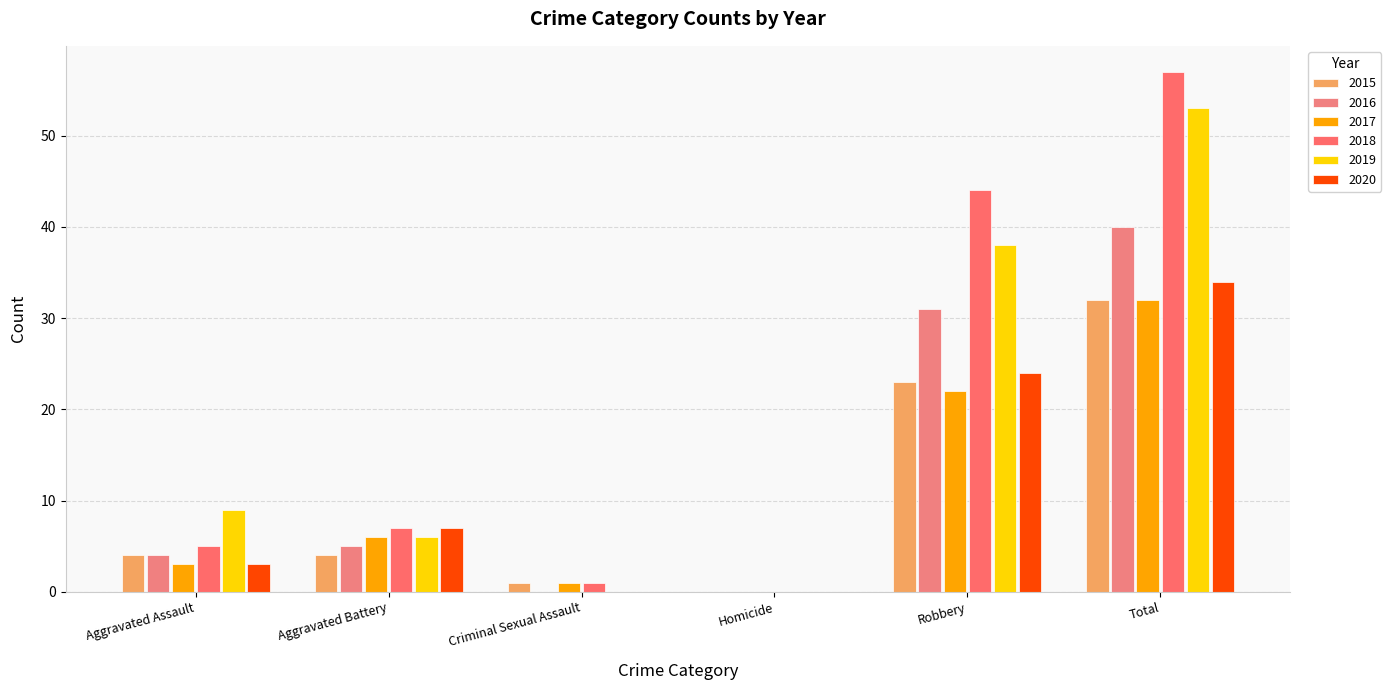

True or false: 2017 has a value of 1 at Aggravated Assault.

False